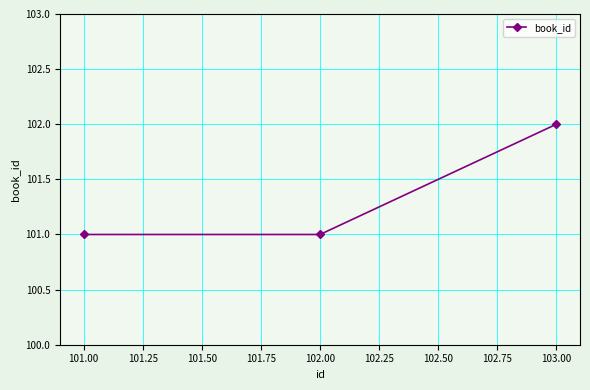

Which category has the highest value across all series?

103.00